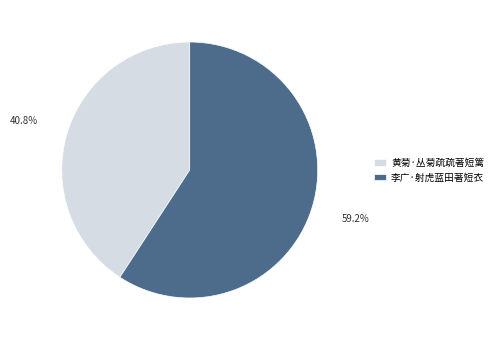

Rank the categories by value from lowest to highest.

黄菊·丛菊疏疏著短篱, 李广·射虎蓝田著短衣